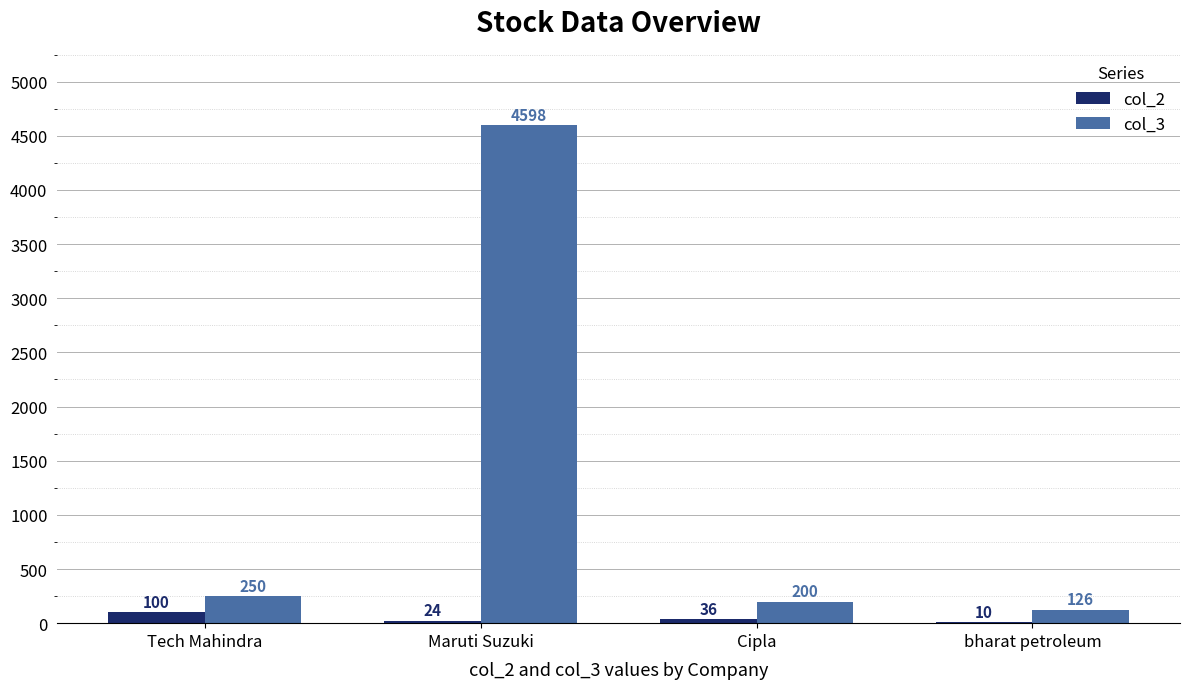

What is the sum of the col_2 values at bharat petroleum and Tech Mahindra?

110